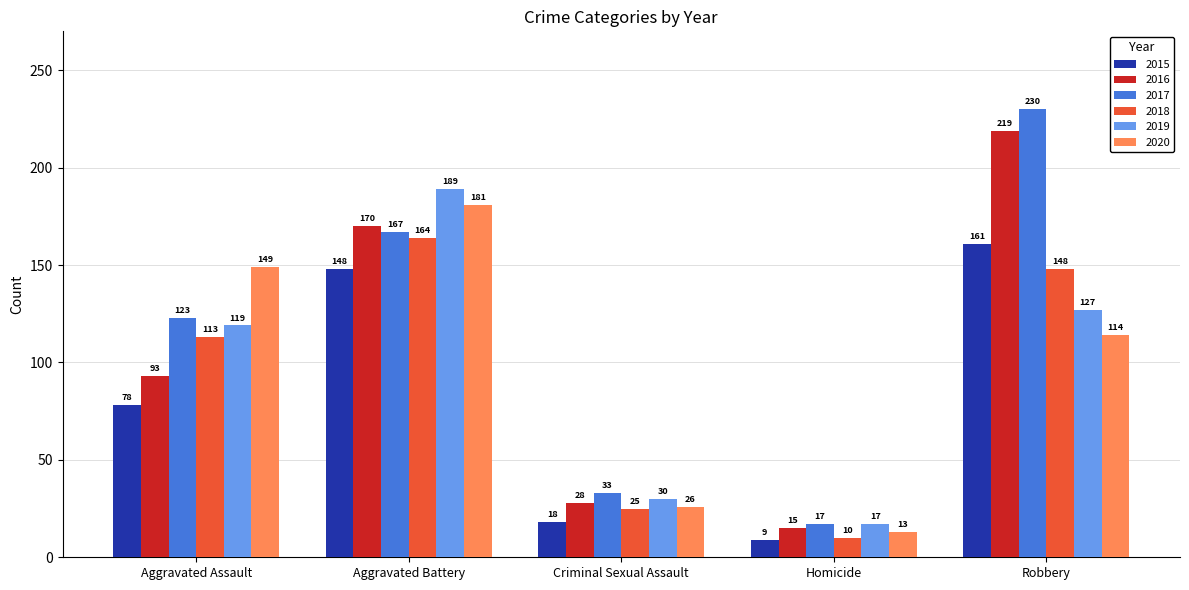

What is the sum of all 2016 values?

525